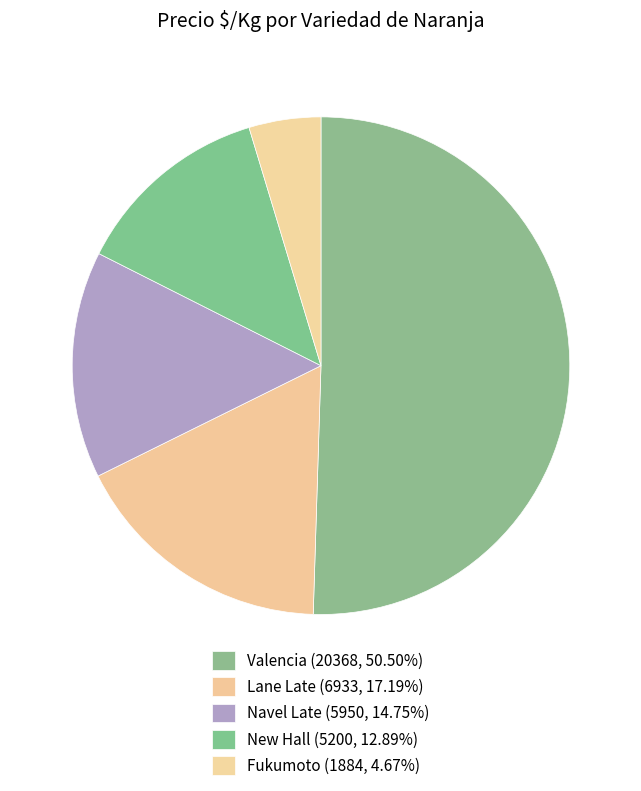

How many slices are in this pie chart?

5